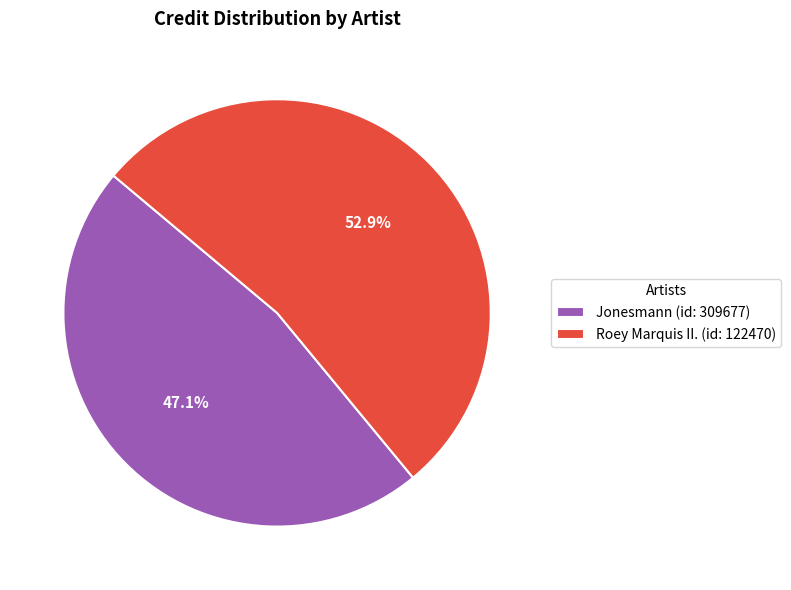

Between Roey Marquis II. (id: 122470) and Jonesmann (id: 309677), which is larger?

Roey Marquis II. (id: 122470)